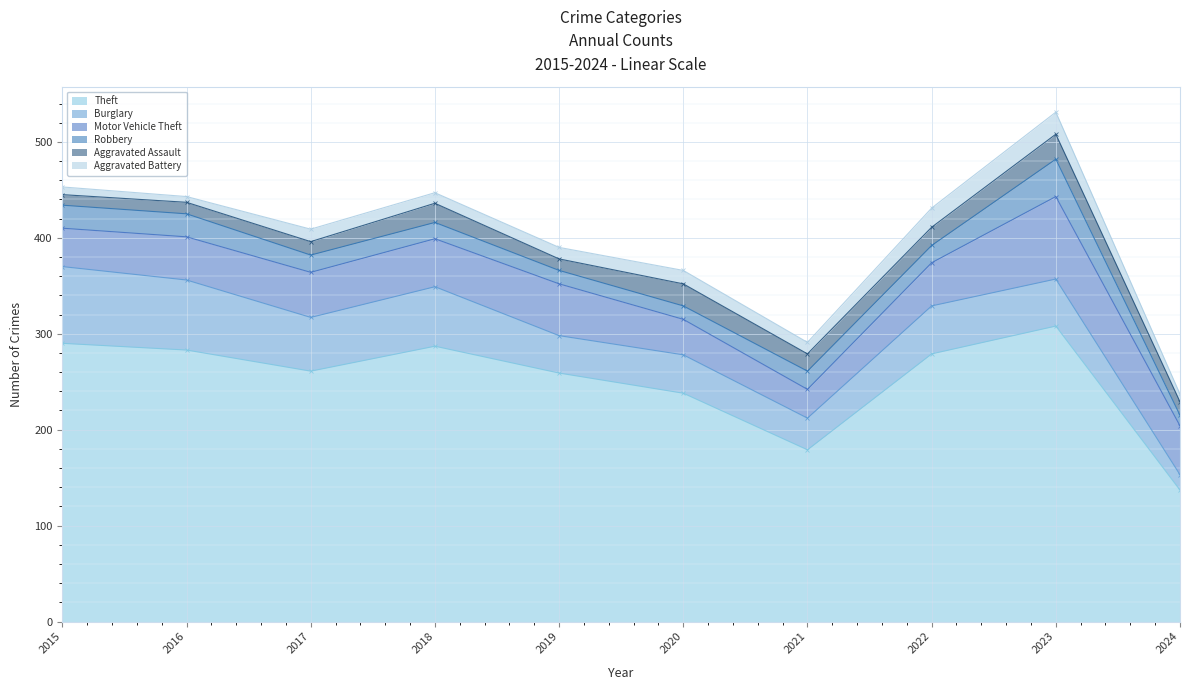

The Aggravated Battery series shows 17 at 2018. True or false?

False